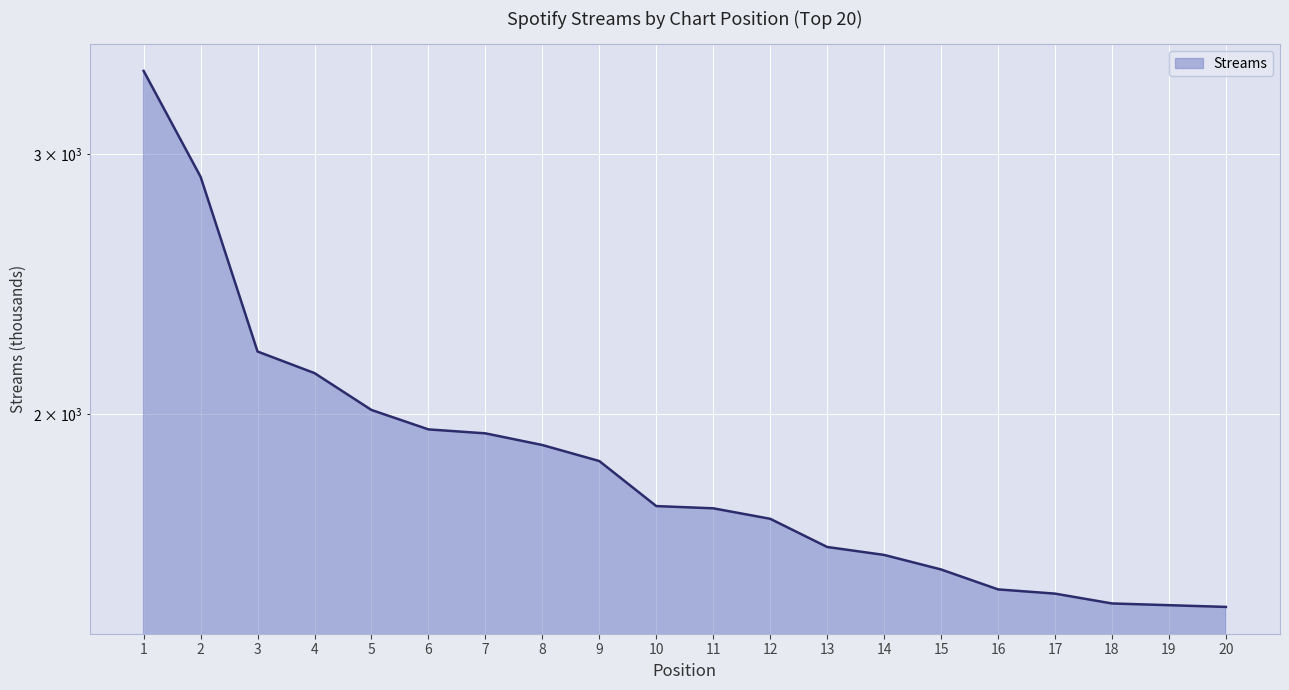

What is the value of the 10th point from the left?

1734